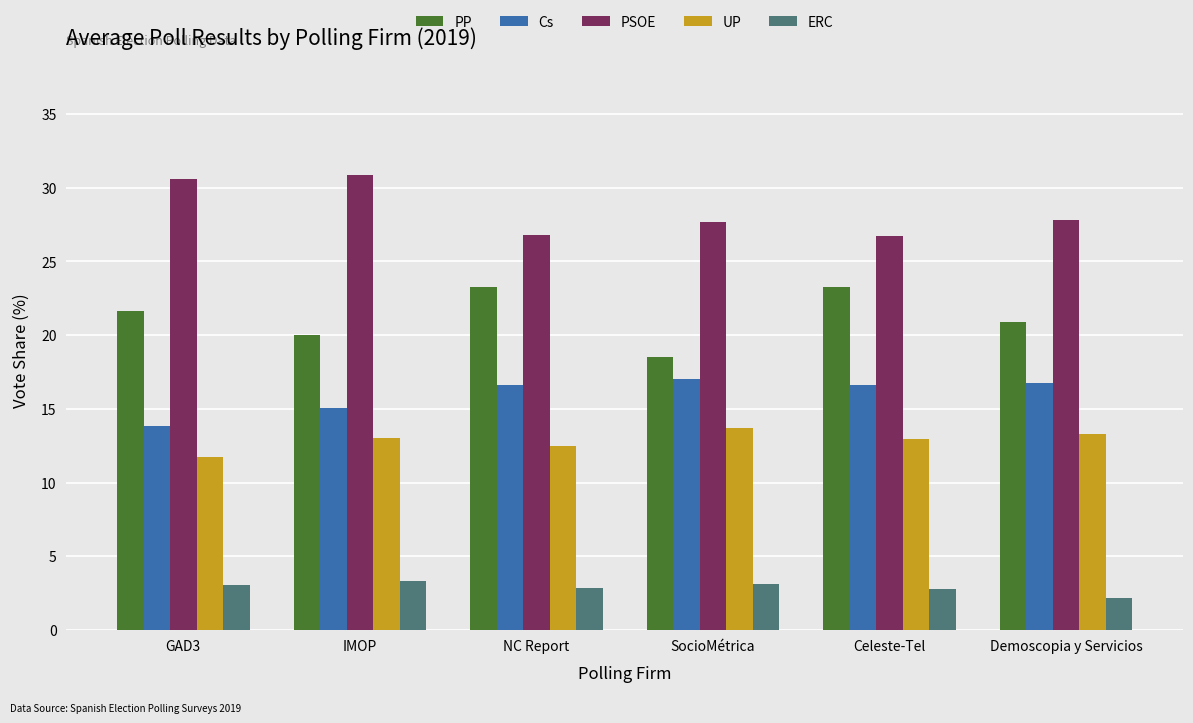

What are all the series names shown in the legend?

PP, Cs, PSOE, UP, ERC